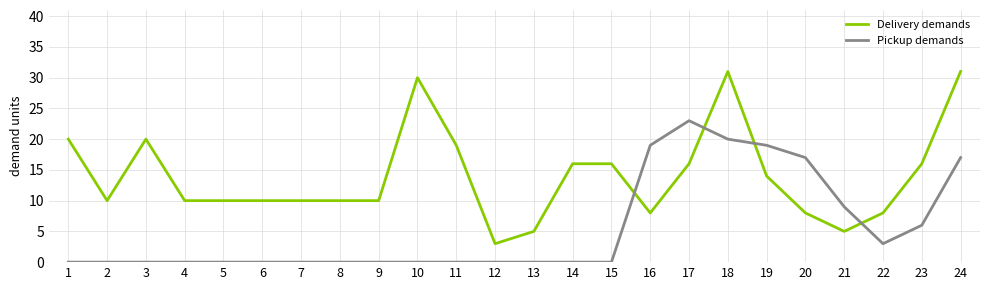

Which series changed the most between 15 and 19?

Pickup demands